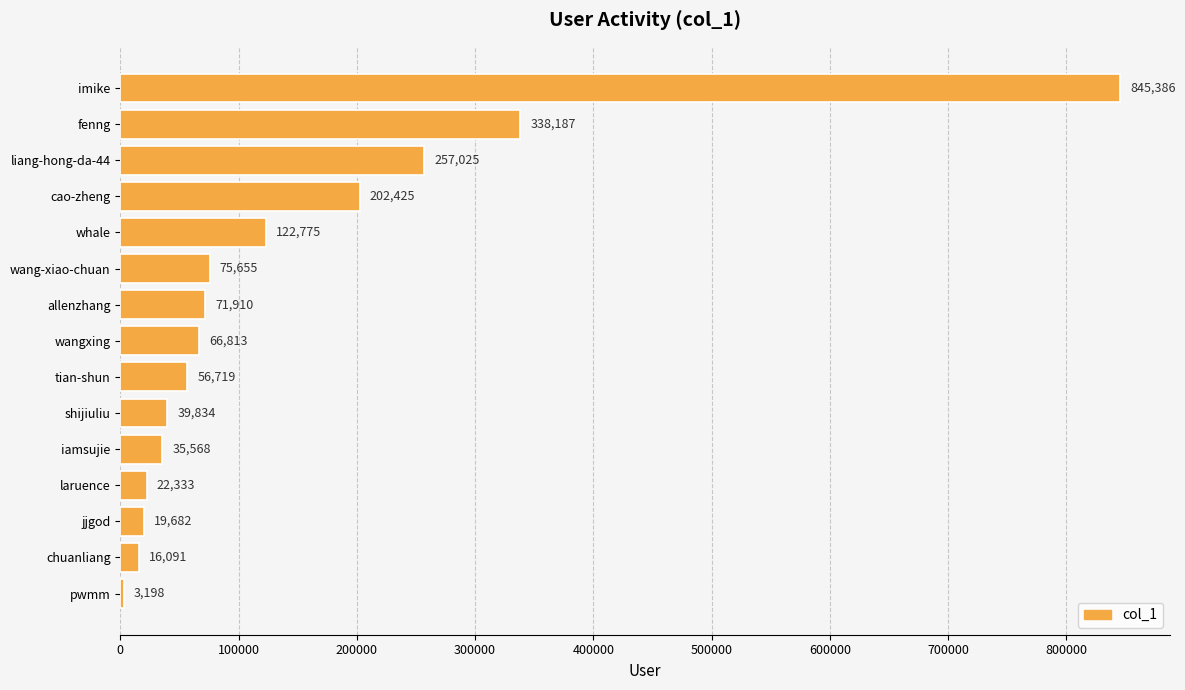

Which has a higher value, iamsujie or wangxing?

wangxing